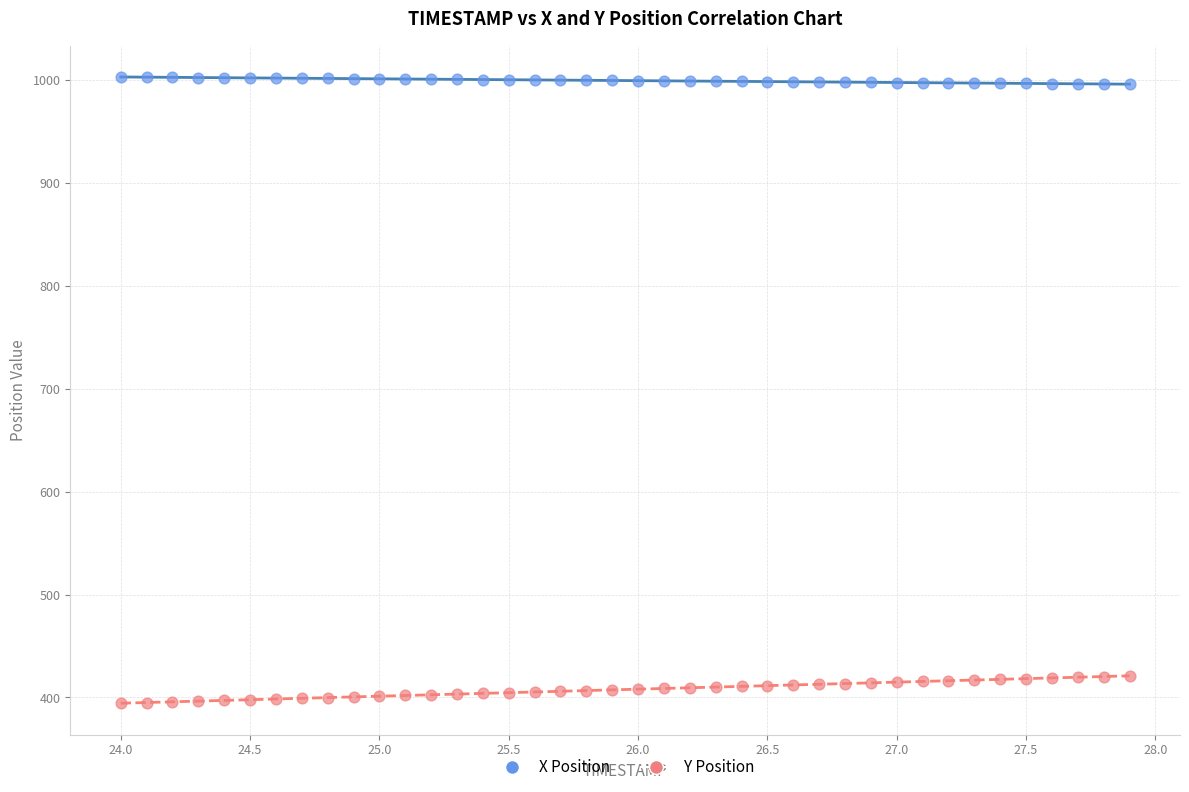

Which series reaches the maximum Y coordinate?

X Position